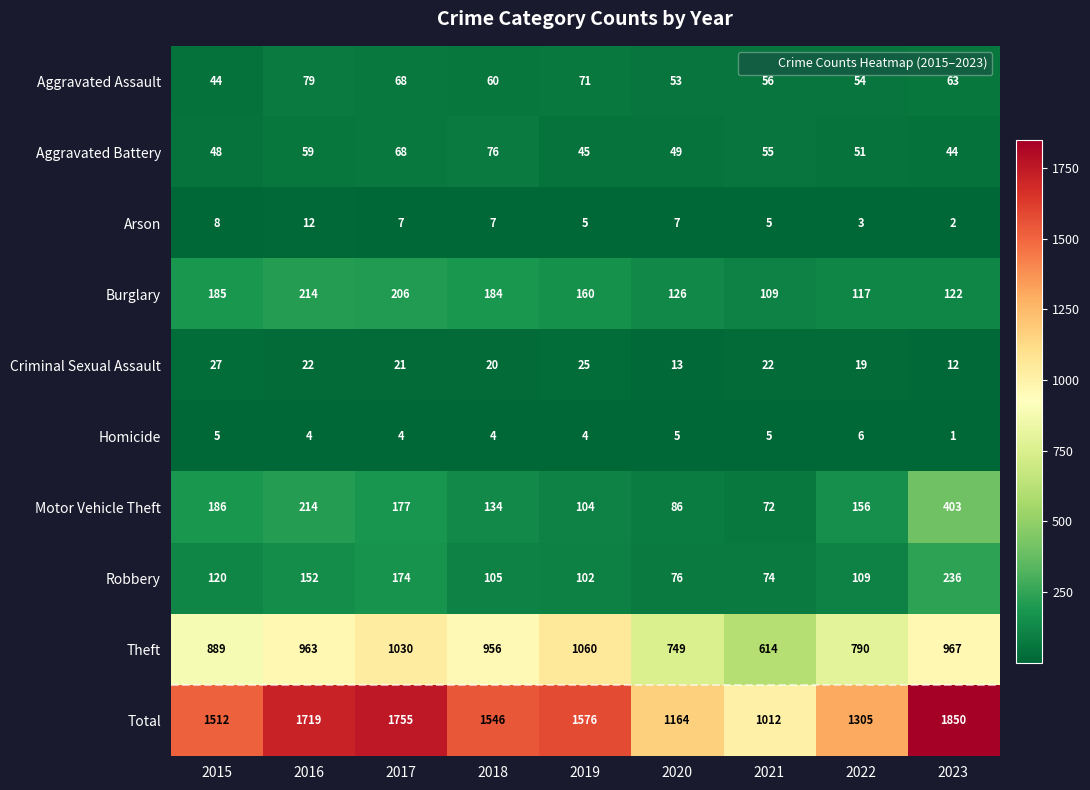

Rank the series at 2022 from highest to lowest value.

Total, Theft, Motor Vehicle Theft, Burglary, Robbery, Aggravated Assault, Aggravated Battery, Criminal Sexual Assault, Homicide, Arson